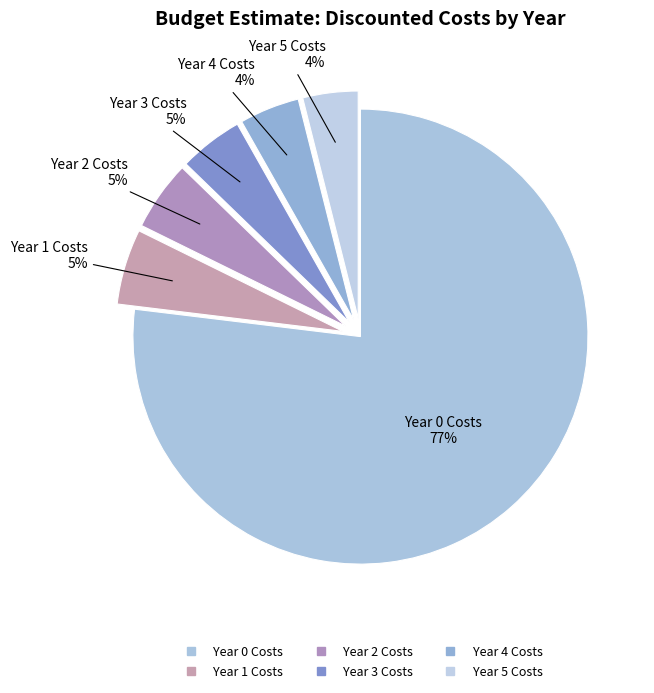

To the nearest percent, what is the difference between the largest and smallest slice percentages?

73%